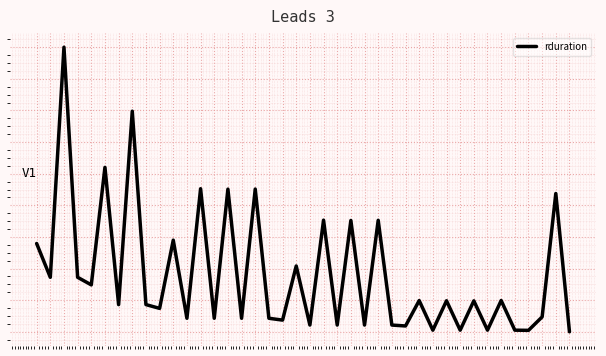

Is this an area chart (filled region under the line)?

No